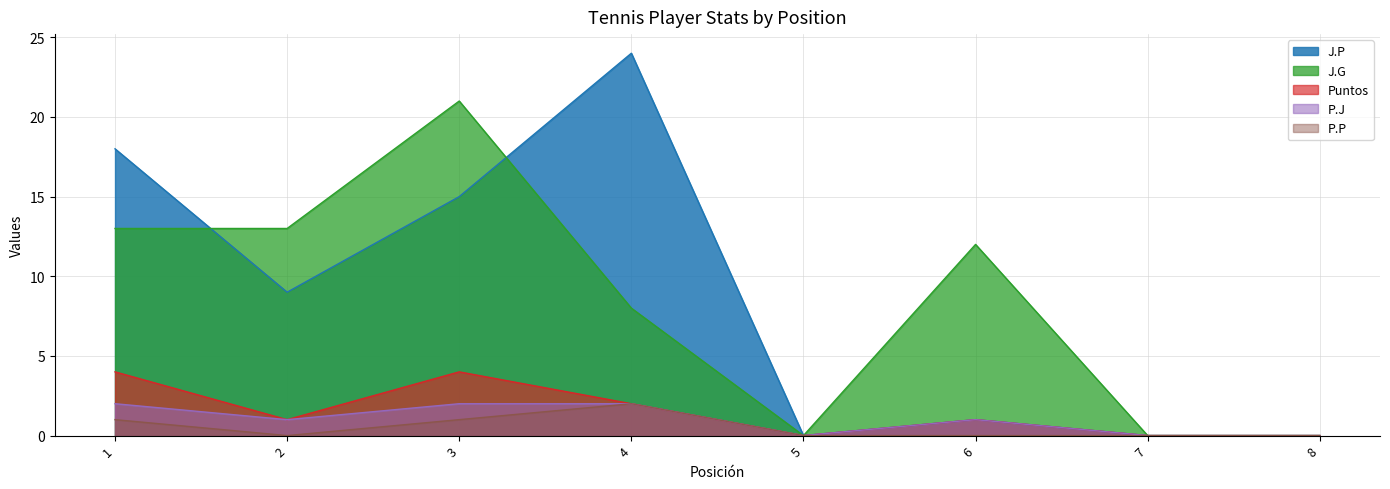

Which series has the largest total across all categories?

J.P